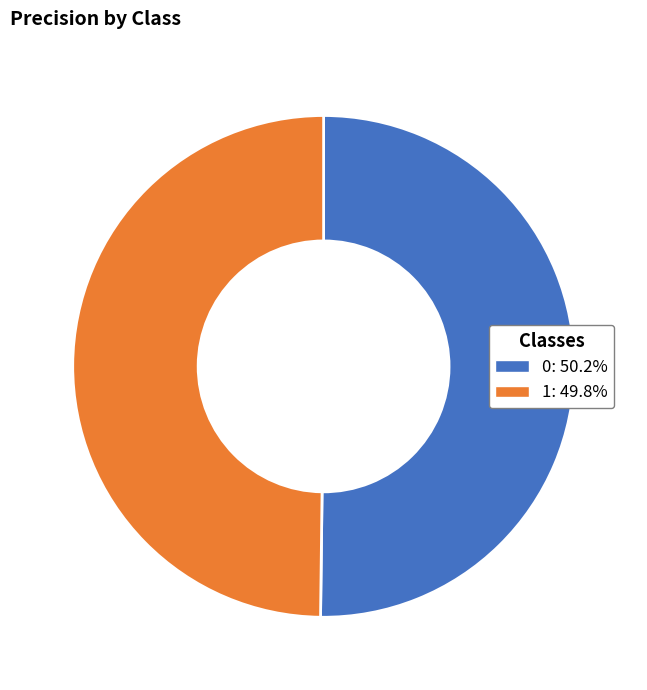

How many segments does this pie chart have?

2